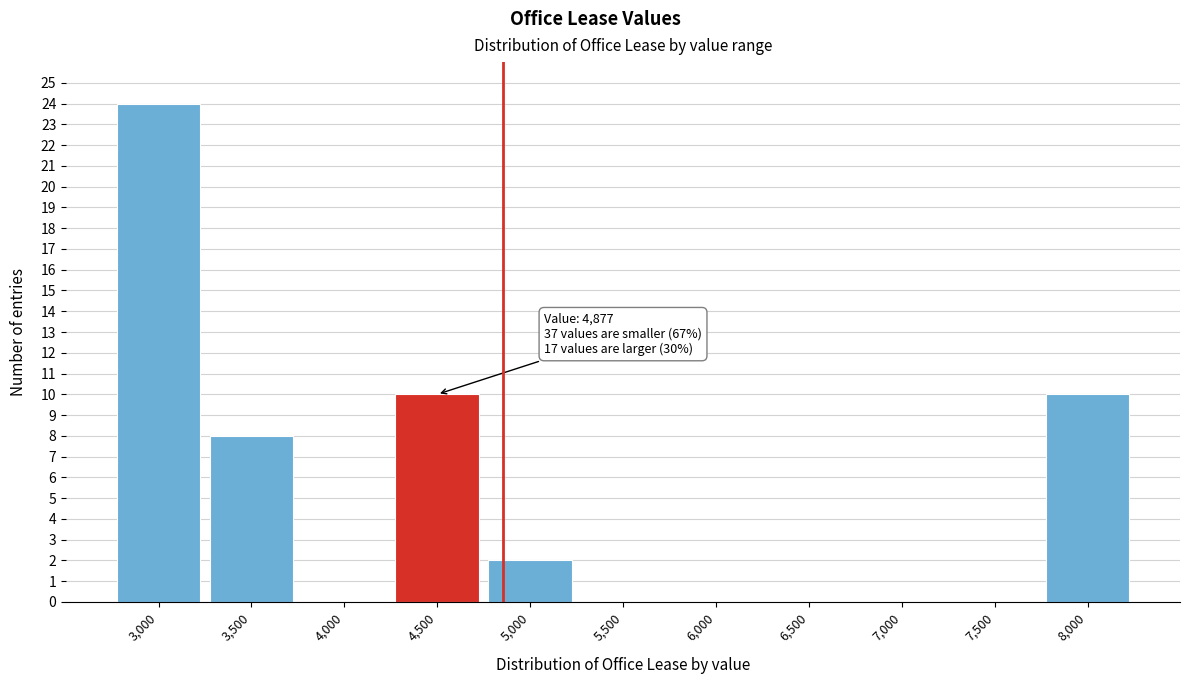

True or false: the data shows 0 at 7,000.

True